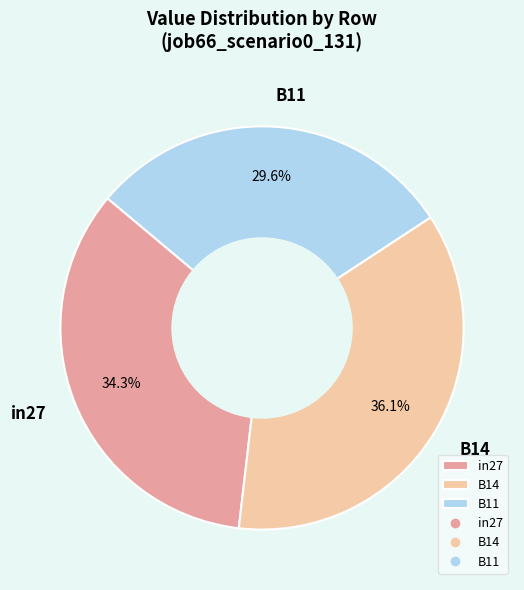

What is the smallest slice in the pie chart?

B11